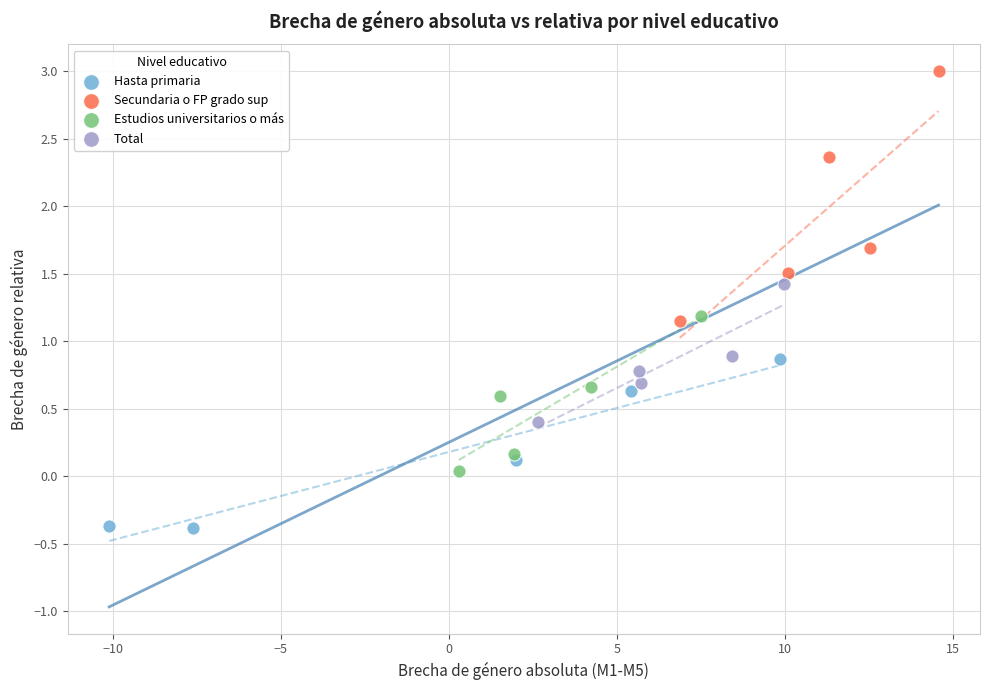

What are all the series names shown in the legend?

Hasta primaria, Secundaria o FP grado sup, Estudios universitarios o más, Total